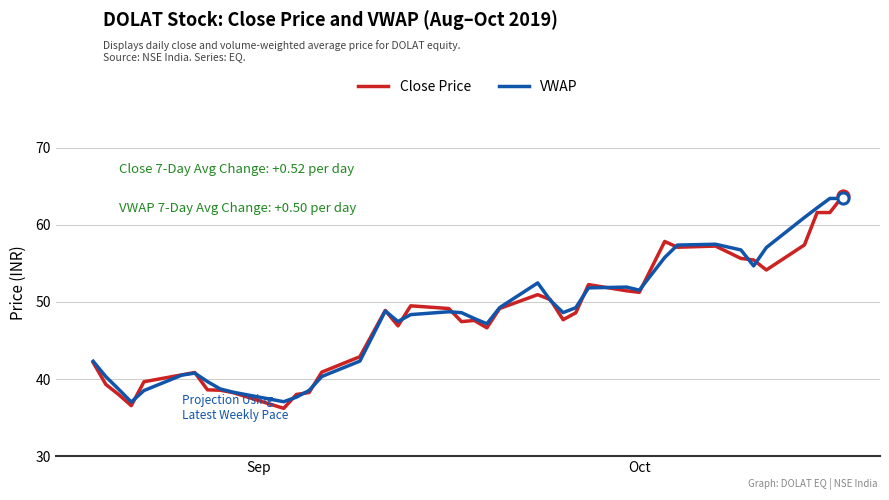

What is the smallest value displayed?

36.2